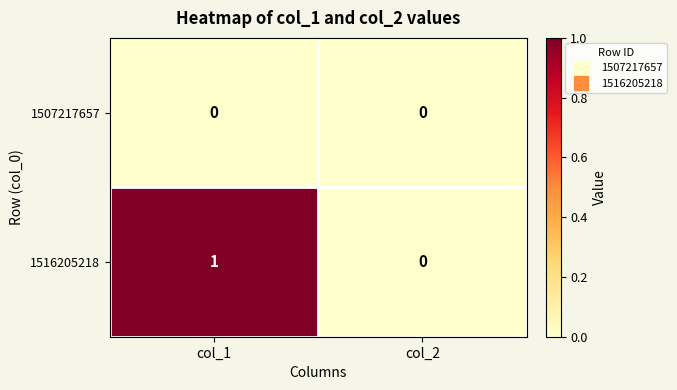

Which label corresponds to the largest value in the chart?

col_1